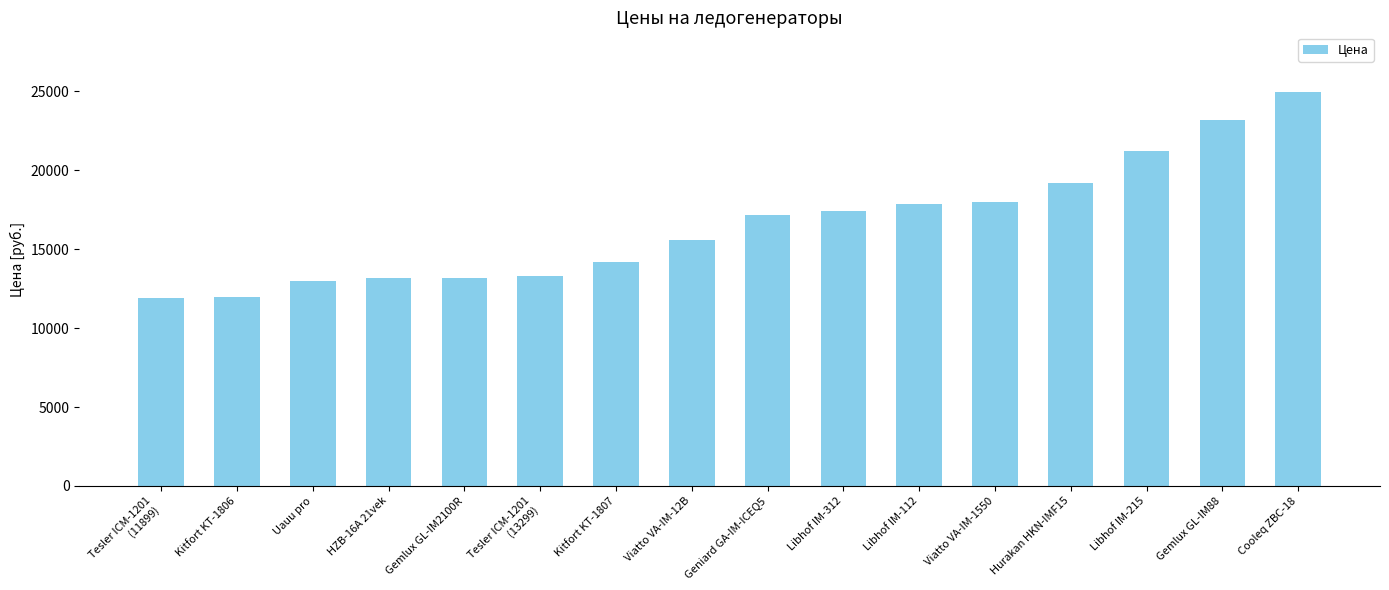

What is the ratio of the value at Kitfort KT-1806 to the value at Gemlux GL-IM2100R?

0.9